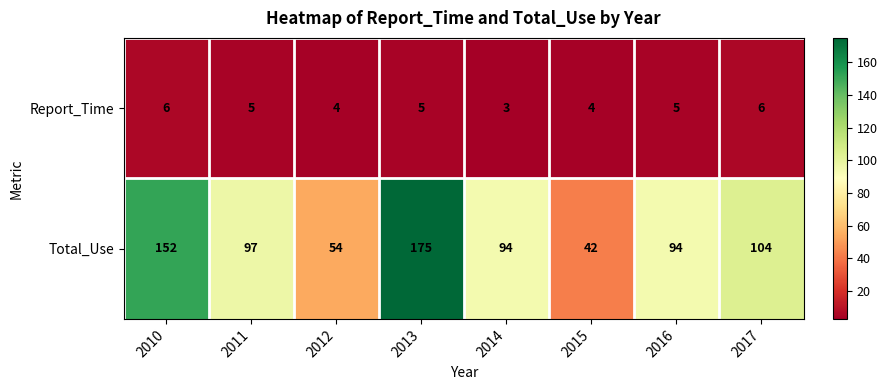

Which series has the largest total across all categories?

Total_Use